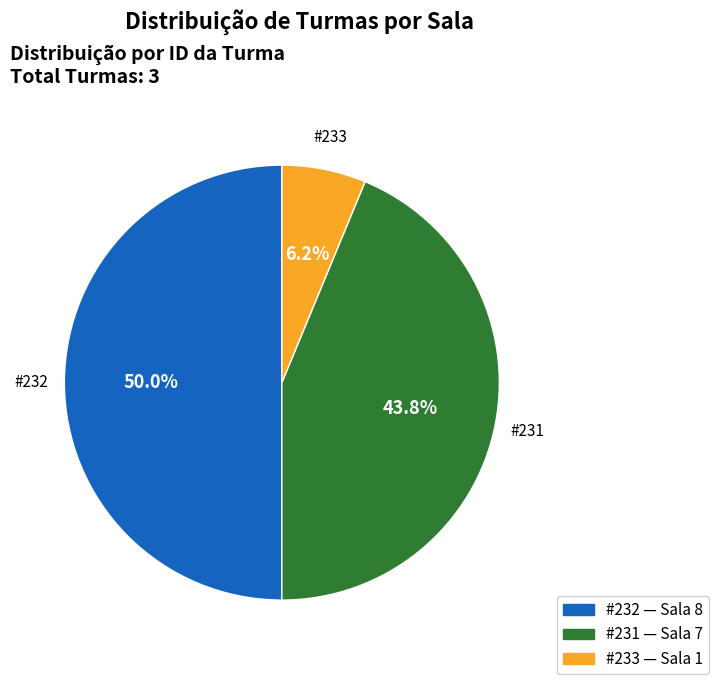

Which category has the smallest portion of the pie?

#233